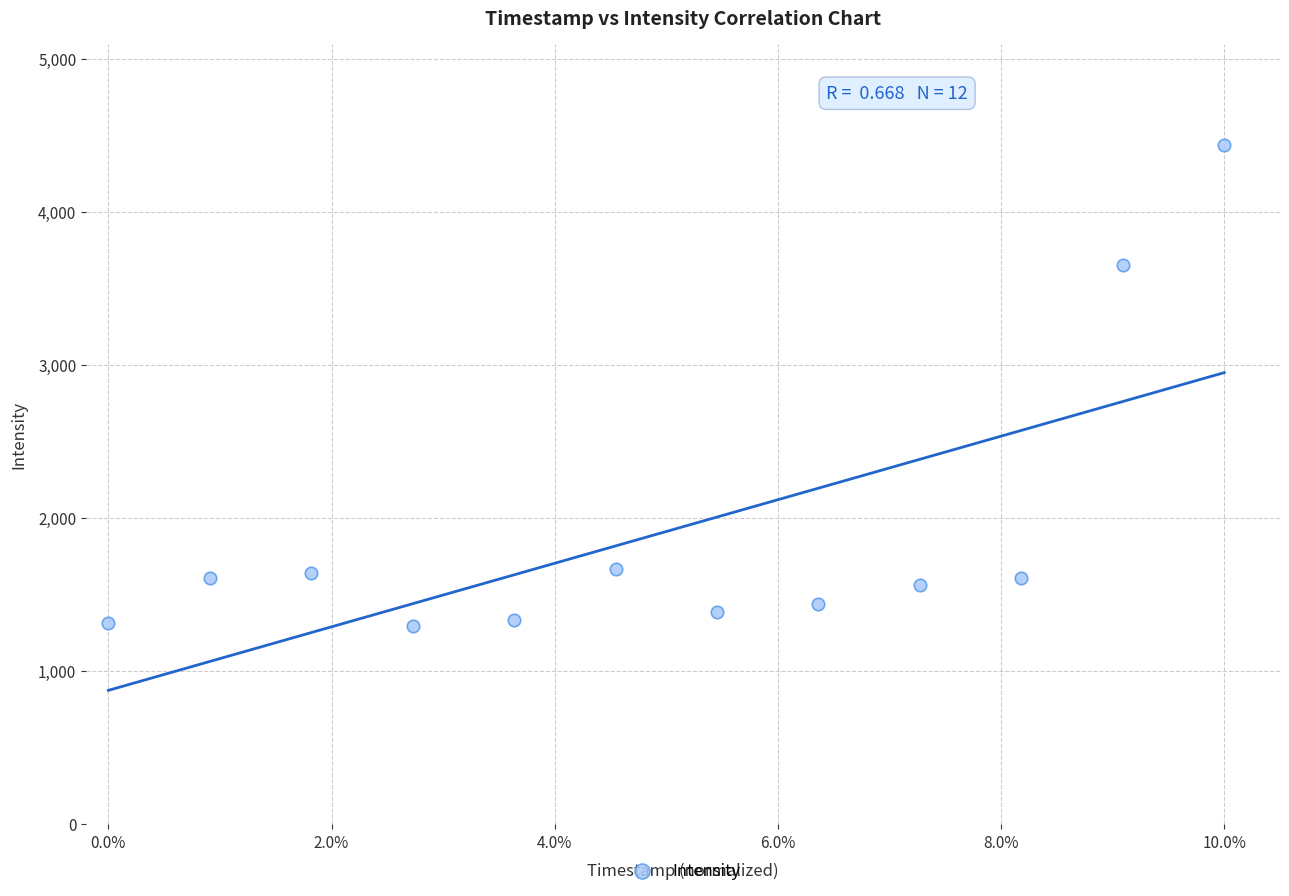

What Y value in the scatter plot is closest to 2863?

3654.0